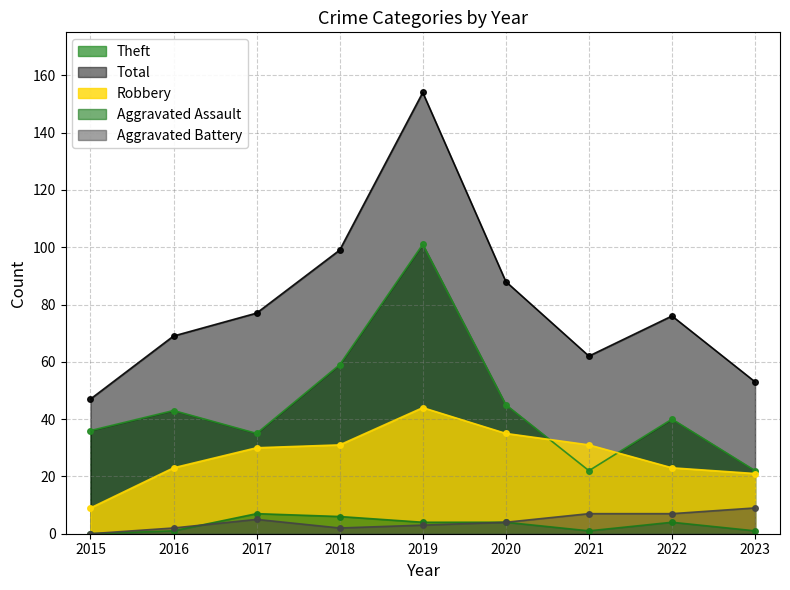

Reading left to right, what are all the values shown in this chart?

Robbery: 9	23	30	31	44	35	31	23	21
Theft: 36	43	35	59	101	45	22	40	22
Total: 47	69	77	99	154	88	62	76	53
Aggravated Assault: 0	1	7	6	4	4	1	4	1
Aggravated Battery: 0	2	5	2	3	4	7	7	9